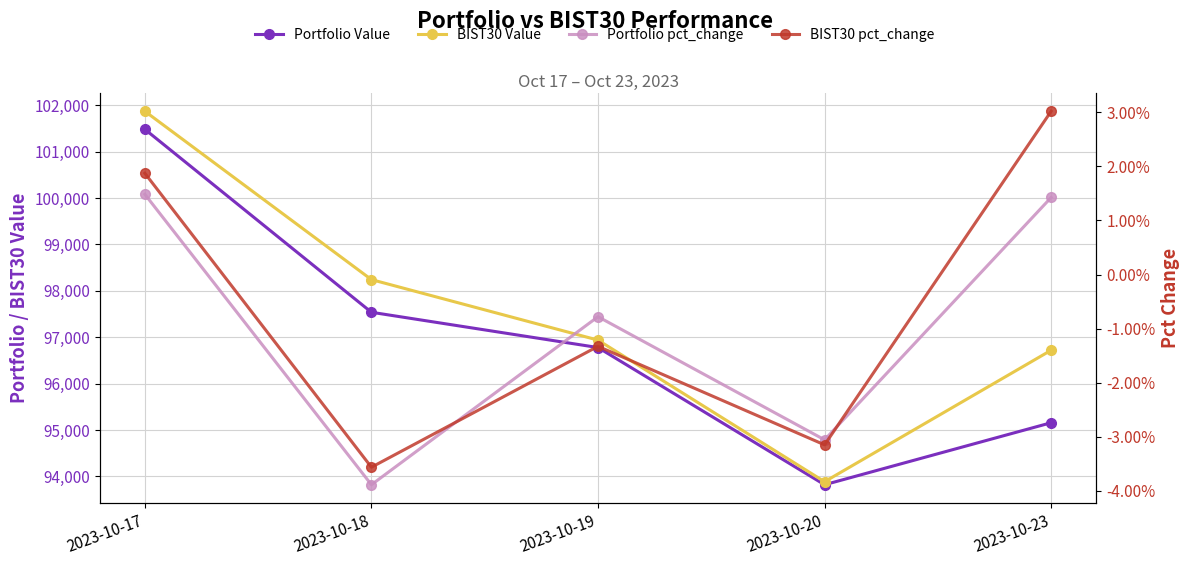

What is the difference between the maximum and minimum values in the Portfolio pct_change series?

0.1